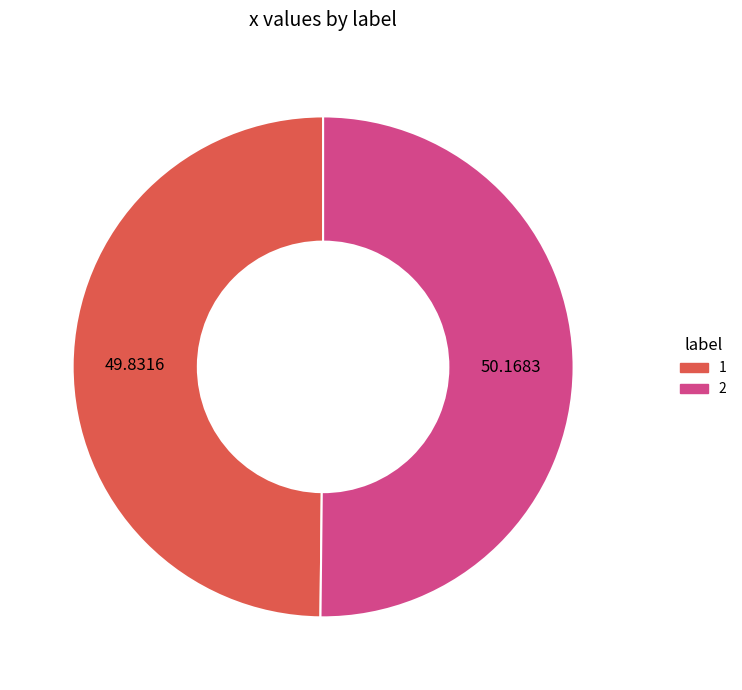

Combined, do 2 and 1 account for over 50%?

Yes